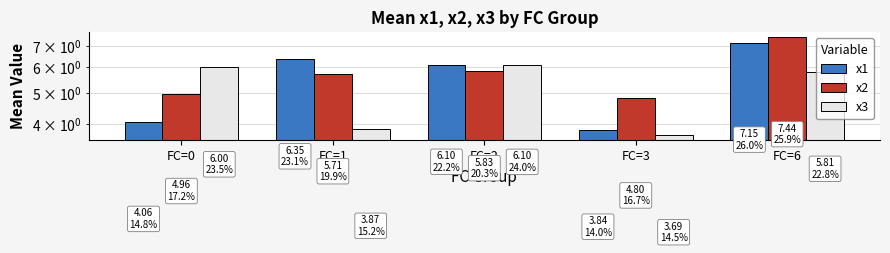

Which series has the largest range (max minus min)?

x1